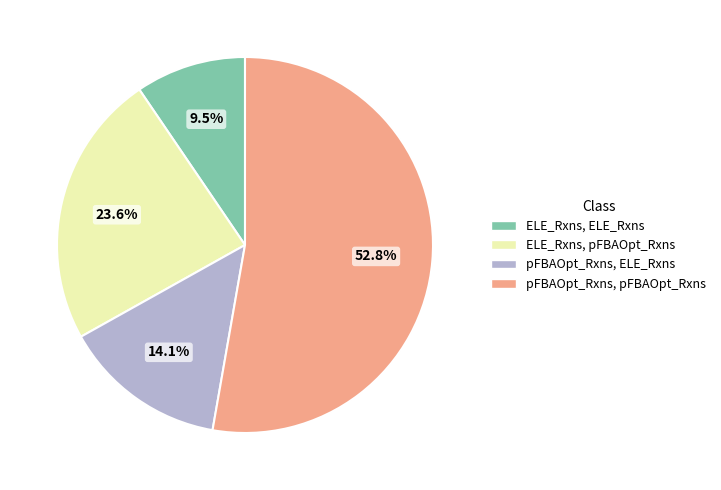

How many slices are in this pie chart?

4